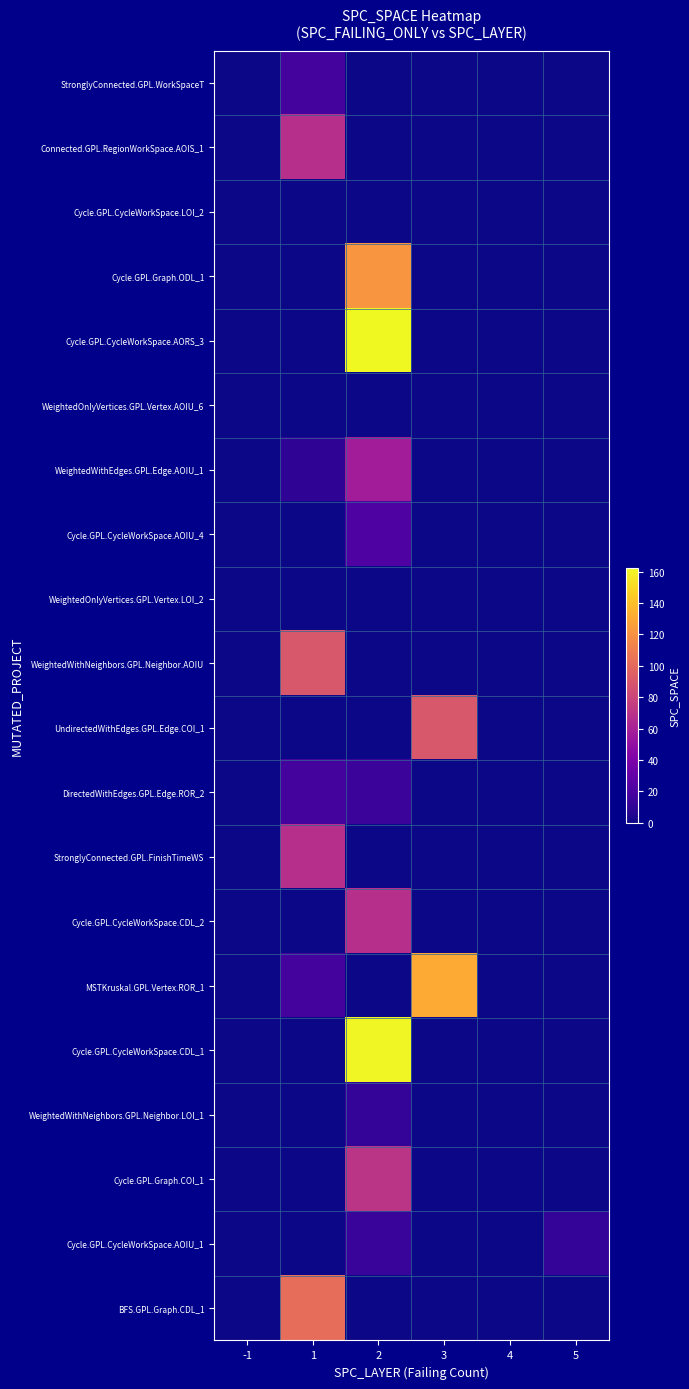

Reading right to left, what are all the values shown in this chart?

StronglyConnected.GPL.WorkSpaceT: 5=0	4=0	3=0	2=0	1=18	-1=0
Connected.GPL.RegionWorkSpace.AOIS_1: 5=0	4=0	3=0	2=0	1=68	-1=0
Cycle.GPL.CycleWorkSpace.LOI_2: 5=0	4=0	3=0	2=0	1=0	-1=0
Cycle.GPL.Graph.ODL_1: 5=0	4=0	3=0	2=122	1=0	-1=0
Cycle.GPL.CycleWorkSpace.AORS_3: 5=0	4=0	3=0	2=162	1=0	-1=0
WeightedOnlyVertices.GPL.Vertex.AOIU_6: 5=0	4=0	3=0	2=0	1=0	-1=0
WeightedWithEdges.GPL.Edge.AOIU_1: 5=0	4=0	3=0	2=57	1=10	-1=0
Cycle.GPL.CycleWorkSpace.AOIU_4: 5=0	4=0	3=0	2=21	1=0	-1=0
WeightedOnlyVertices.GPL.Vertex.LOI_2: 5=0	4=0	3=0	2=0	1=0	-1=0
WeightedWithNeighbors.GPL.Neighbor.AOIU: 5=0	4=0	3=0	2=0	1=90	-1=0
UndirectedWithEdges.GPL.Edge.COI_1: 5=0	4=0	3=90	2=0	1=0	-1=0
DirectedWithEdges.GPL.Edge.ROR_2: 5=0	4=0	3=0	2=14	1=18	-1=0
StronglyConnected.GPL.FinishTimeWS: 5=0	4=0	3=0	2=0	1=68	-1=0
Cycle.GPL.CycleWorkSpace.CDL_2: 5=0	4=0	3=0	2=68	1=0	-1=0
MSTKruskal.GPL.Vertex.ROR_1: 5=0	4=0	3=131	2=0	1=18	-1=0
Cycle.GPL.CycleWorkSpace.CDL_1: 5=0	4=0	3=0	2=161	1=0	-1=0
WeightedWithNeighbors.GPL.Neighbor.LOI_1: 5=0	4=0	3=0	2=12	1=0	-1=0
Cycle.GPL.Graph.COI_1: 5=0	4=0	3=0	2=71	1=0	-1=0
Cycle.GPL.CycleWorkSpace.AOIU_1: 5=11	4=0	3=0	2=13	1=0	-1=0
BFS.GPL.Graph.CDL_1: 5=0	4=0	3=0	2=0	1=102	-1=0